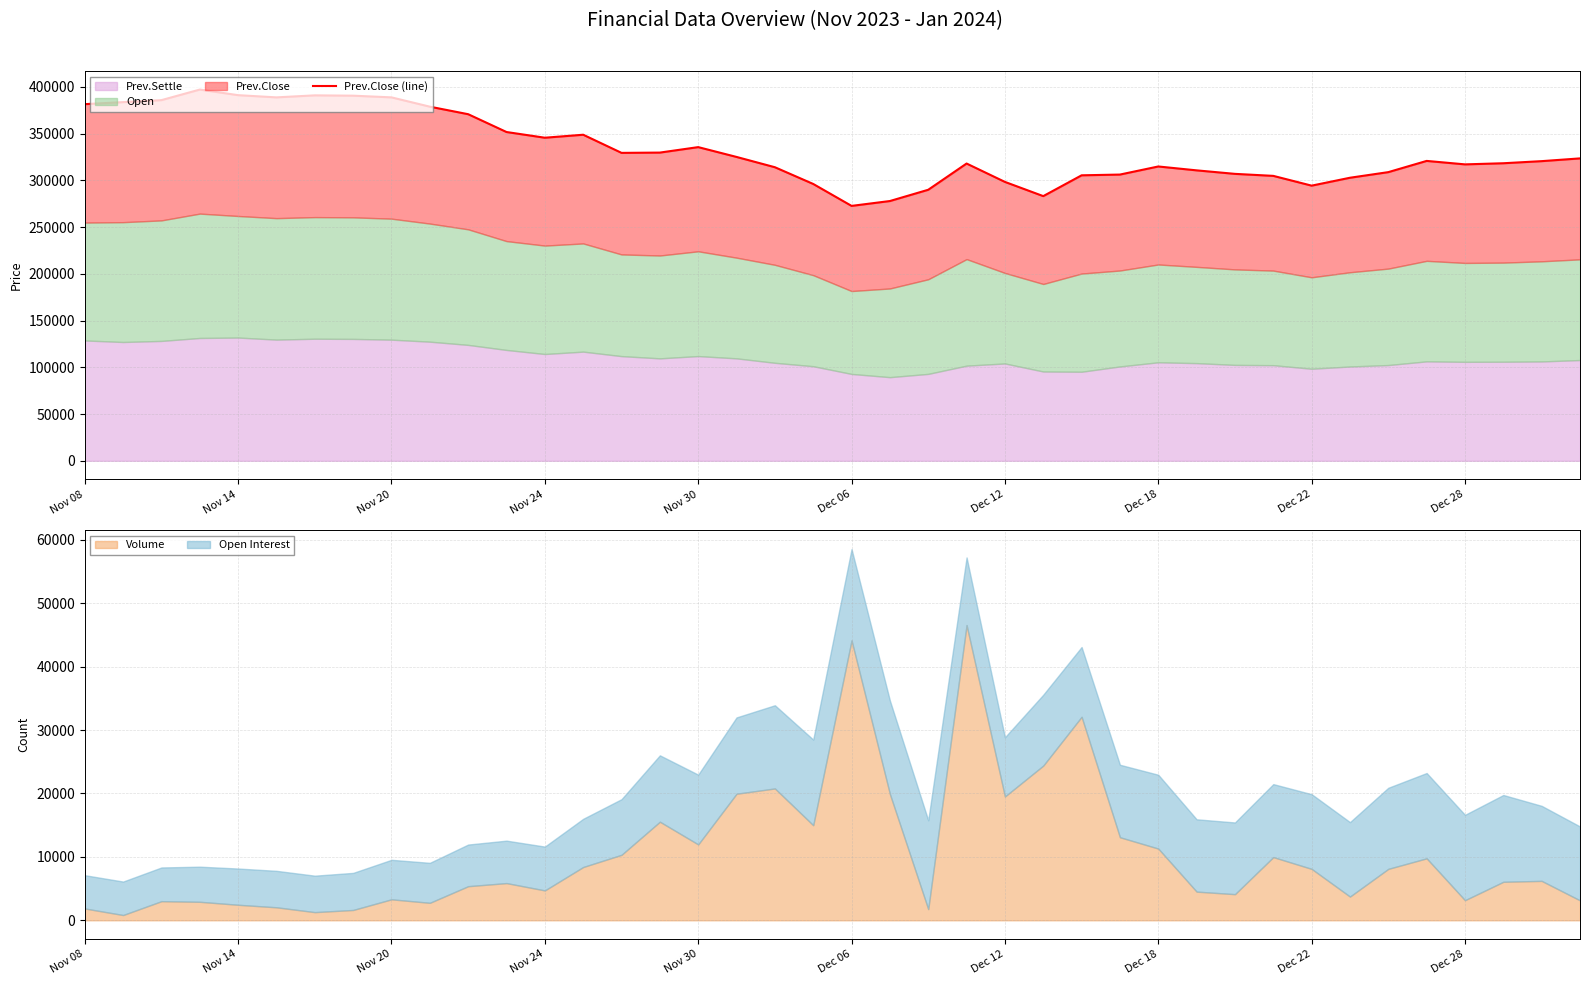

The chart shows a value of 116961 at 25. True or false?

False